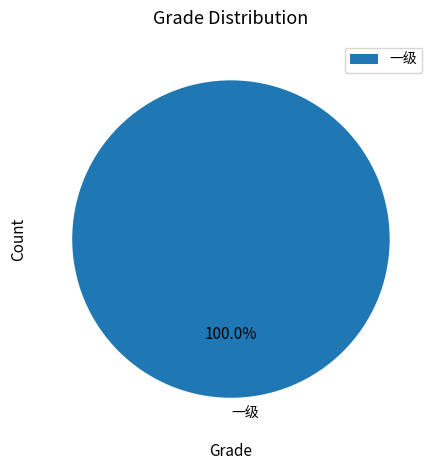

Does 一级 account for over 50% of the chart?

Yes